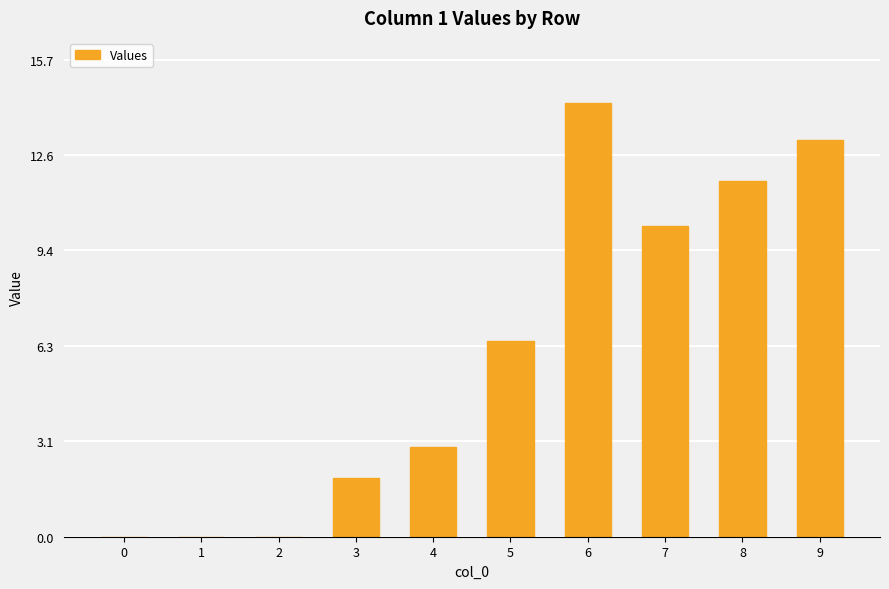

Reading right to left, what are all the values shown in this chart?

13.0	11.7	10.2	14.3	6.4	2.9	1.9	0.0	0.0	0.0